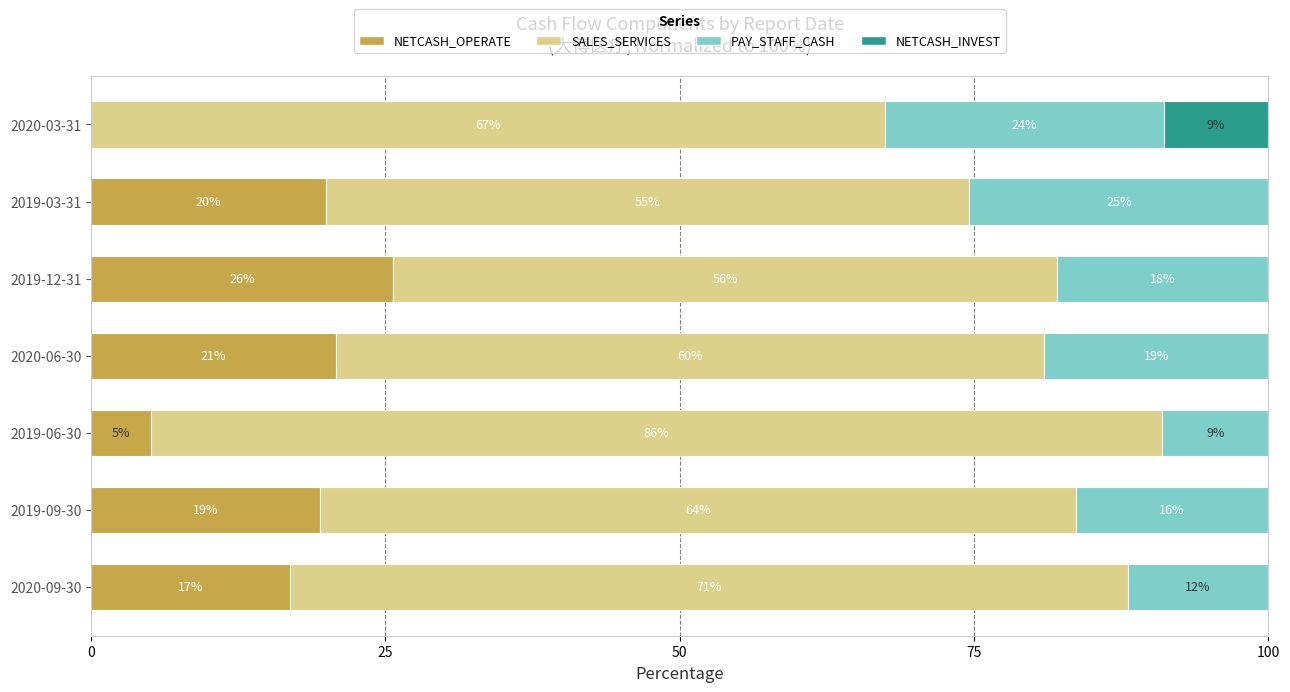

Is it true that NETCASH_OPERATE equals 25.6 at 2019-12-31?

True